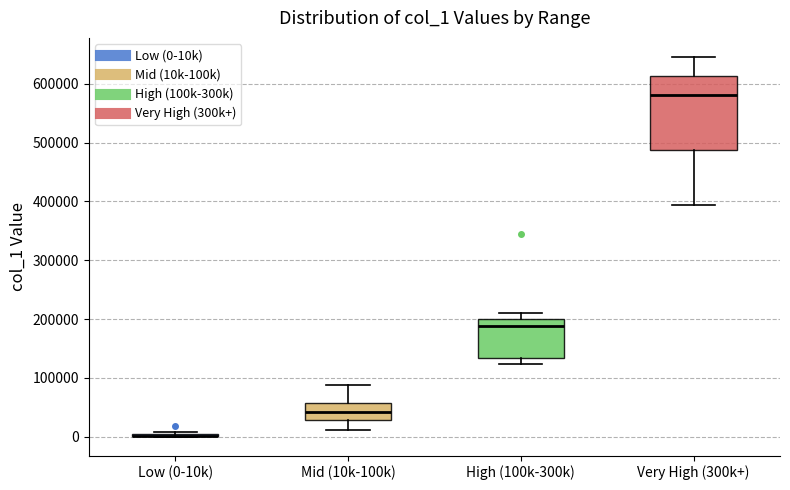

Reading left to right, read every box against the y-axis: the position of its median line, the range the box covers, and the ends of its whiskers. The values are not printed on the chart, so give them approximately, as read against the axis.

Low (0-10k): box collapsed to a line at 0, whiskers 0 to 10000
Mid (10k-100k): median 40000, box 30000 to 60000, whiskers 10000 to 90000
High (100k-300k): median 190000, box 130000 to 200000, whiskers 120000 to 210000
Very High (300k+): median 580000, box 490000 to 610000, whiskers 390000 to 650000